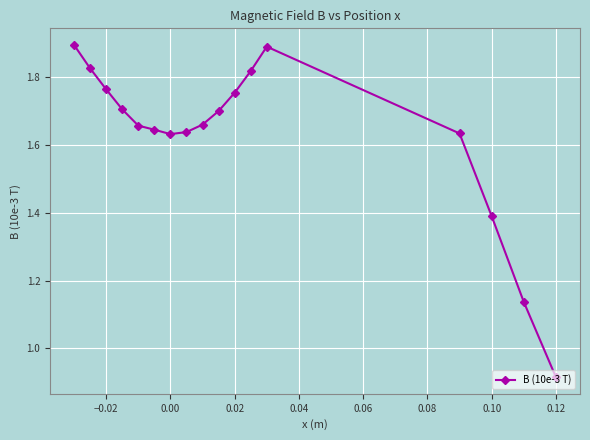

True or false: there are more than 0 points higher than both neighbors.

True